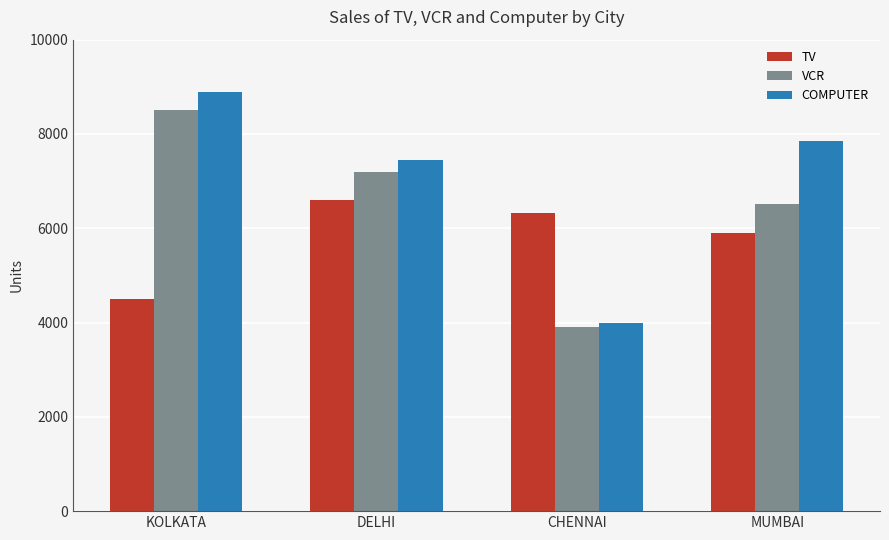

How many series are shown in this chart?

3